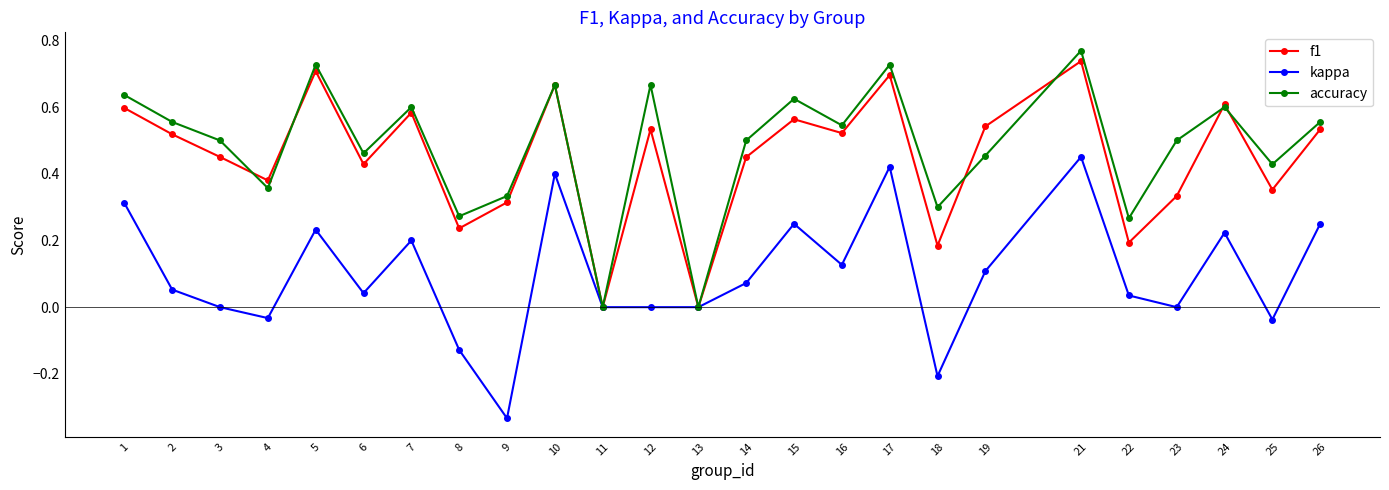

Is the value of f1 at 16 greater than the value of accuracy at 21?

No